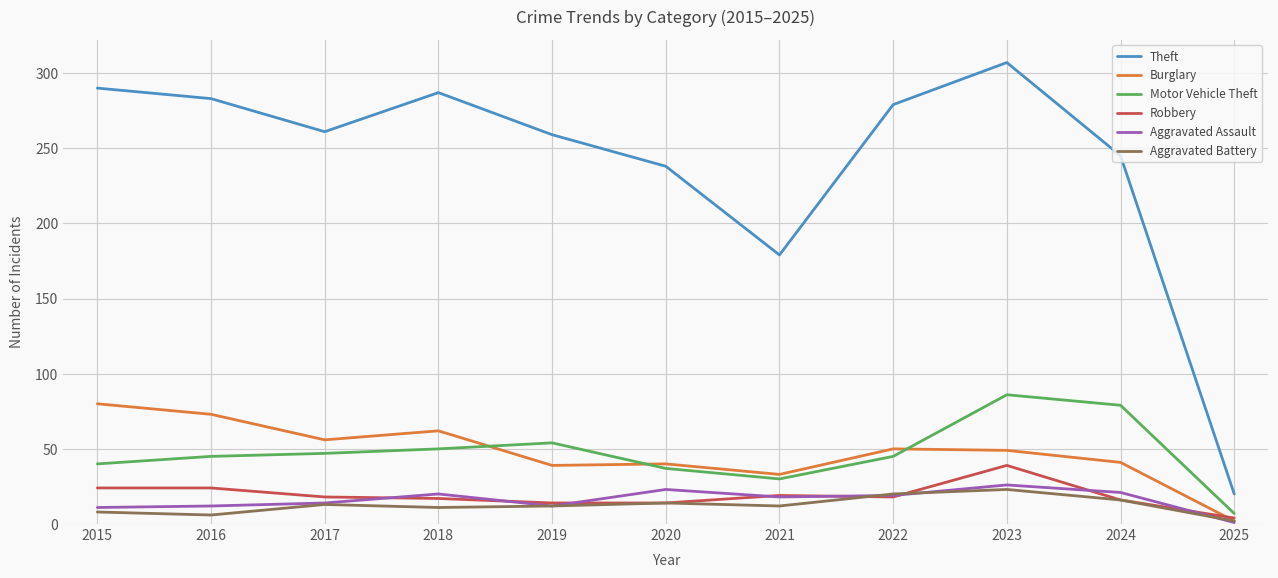

True or false: Theft has a value of 93 at 2020.

False